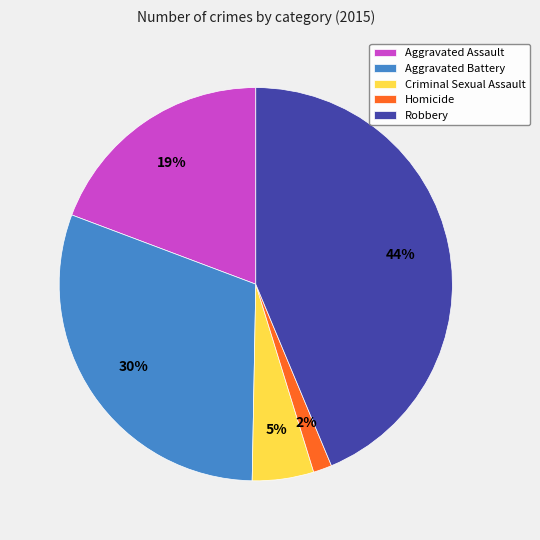

Rank the categories by value from highest to lowest.

Robbery, Aggravated Battery, Aggravated Assault, Criminal Sexual Assault, Homicide